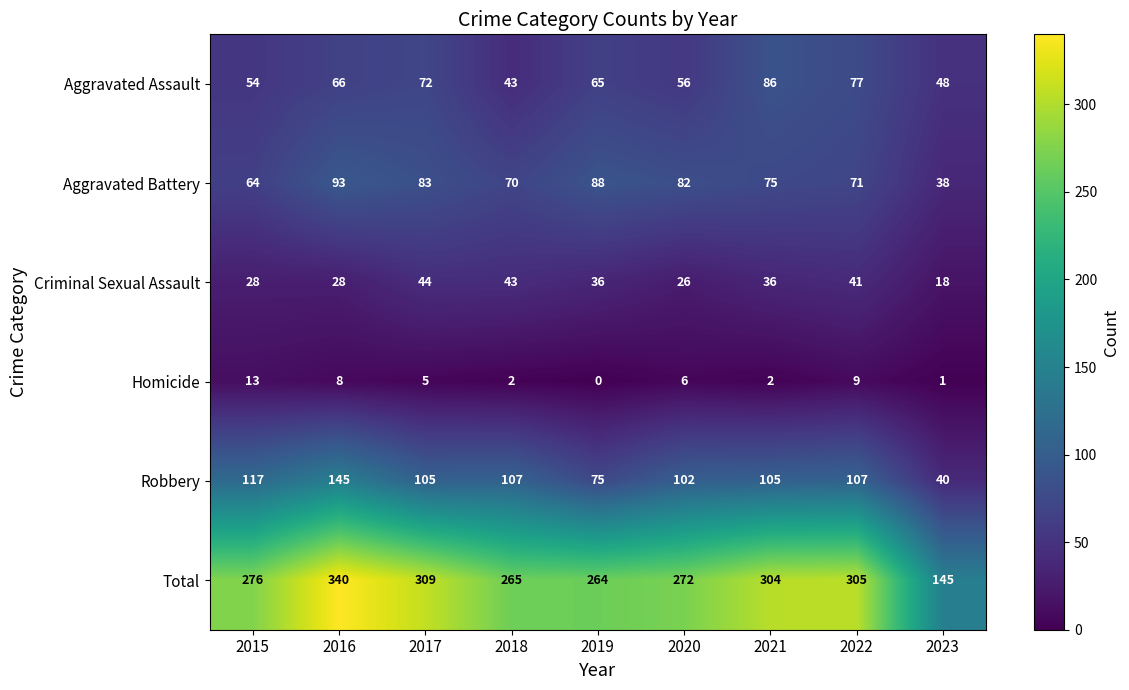

The Total series shows 357 at 2019. True or false?

False